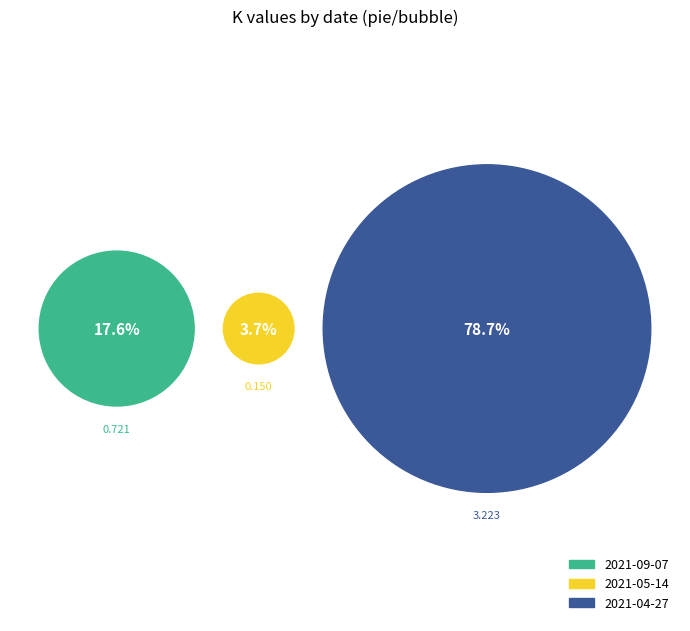

Combined, do 2021-05-14 and 2021-09-07 account for over 50%?

No